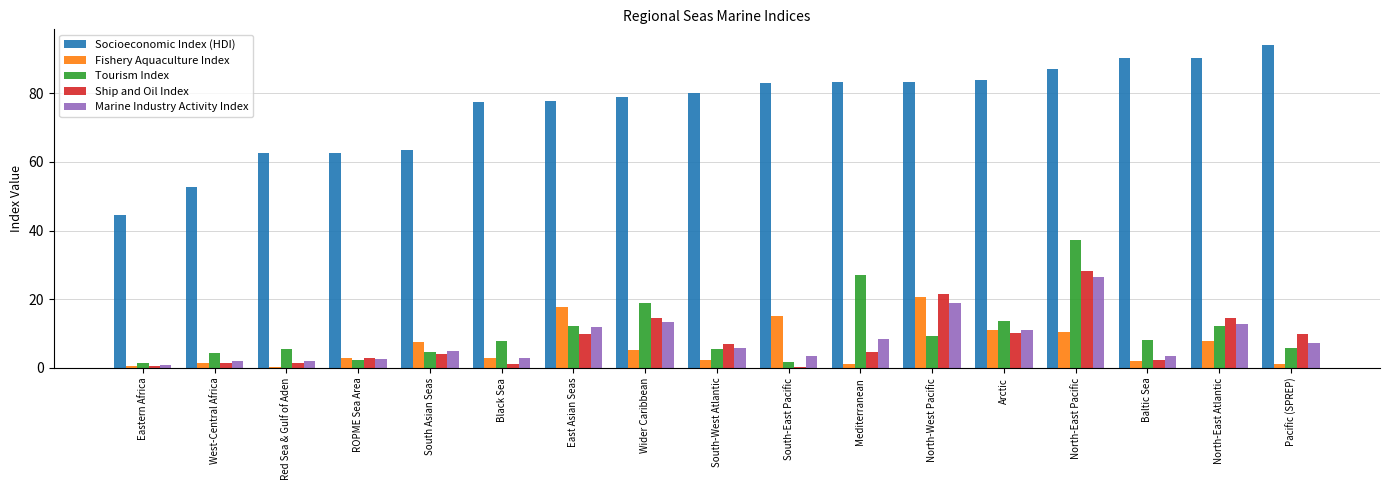

What is the approximate value of Fishery Aquaculture Index at North-West Pacific?

20.6